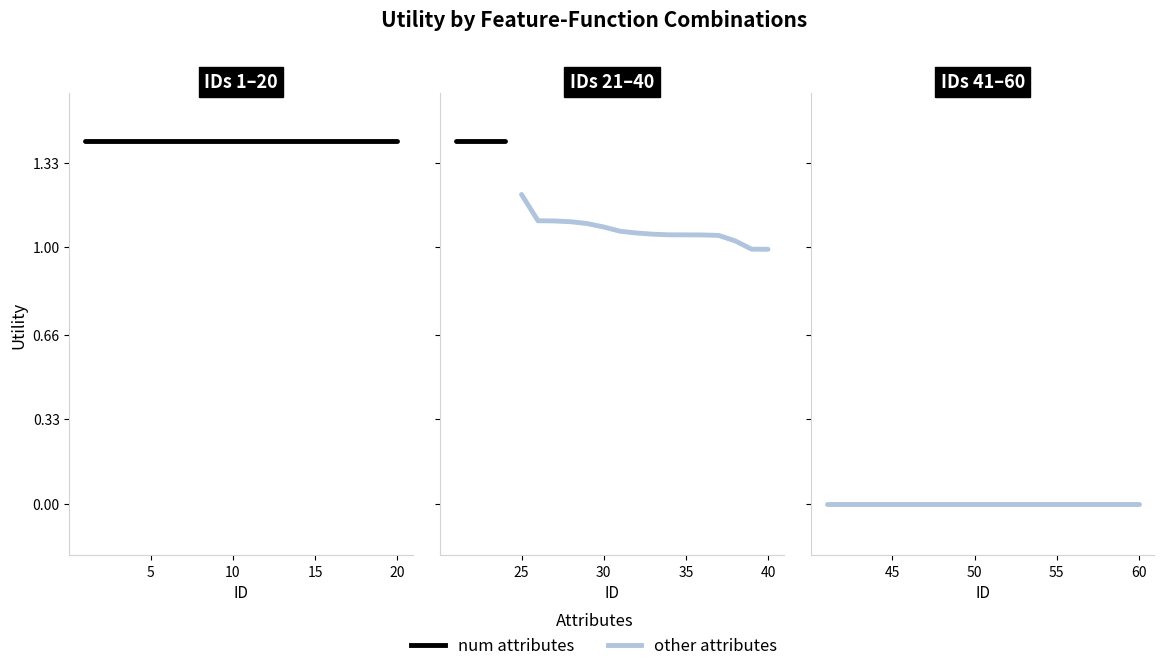

True or false: num and other intersect in this chart.

False